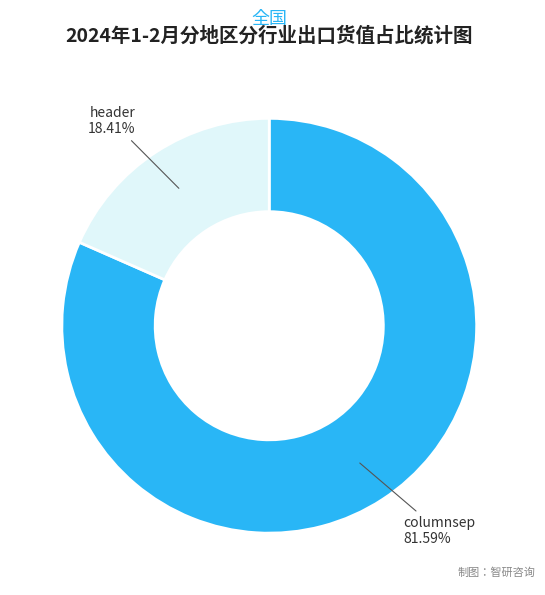

What is the smallest slice in the pie chart?

header